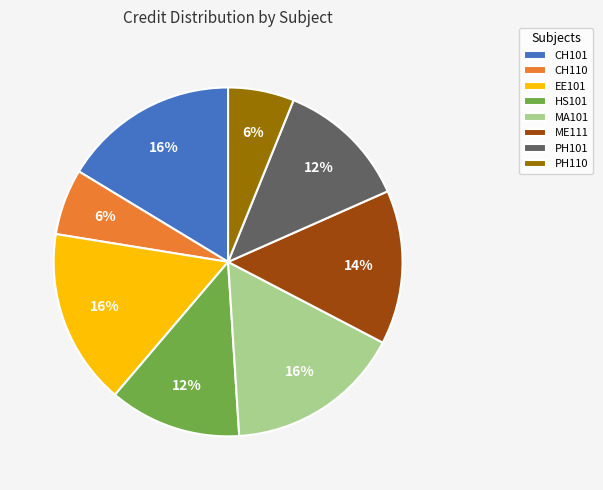

True or false: MA101 accounts for 3% of the total.

False